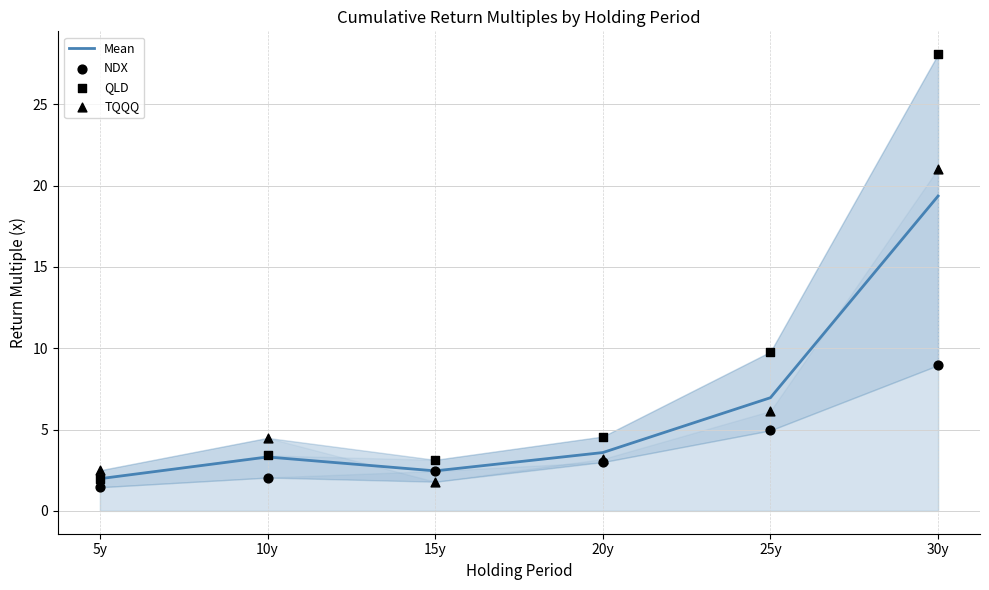

What are all the series names shown in the legend?

Mean, NDX, QLD, TQQQ